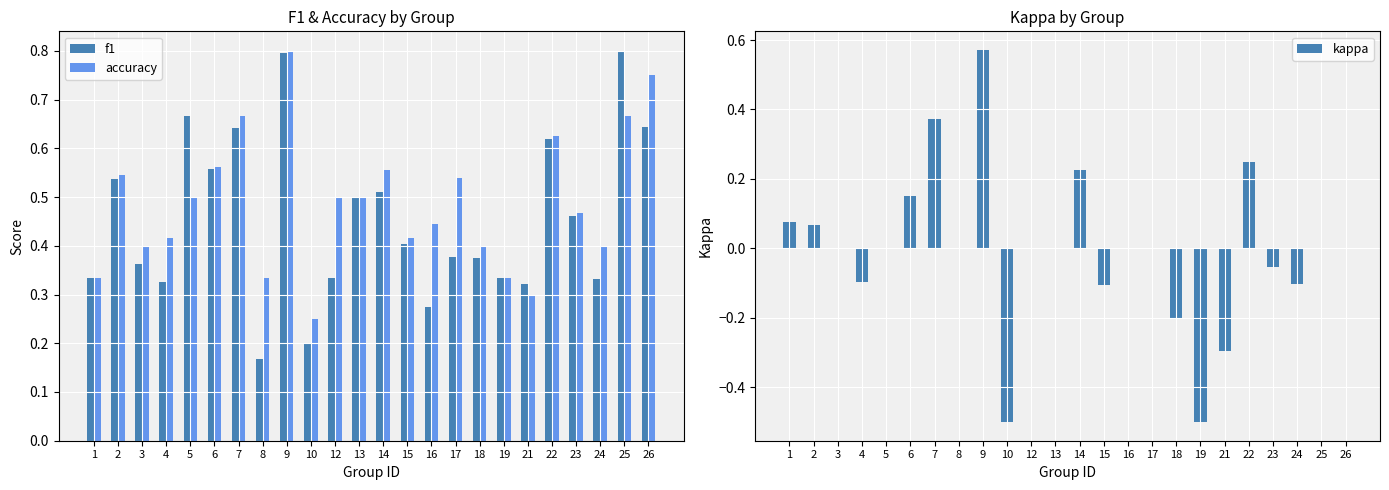

What is the approximate value of accuracy at 7?

0.7